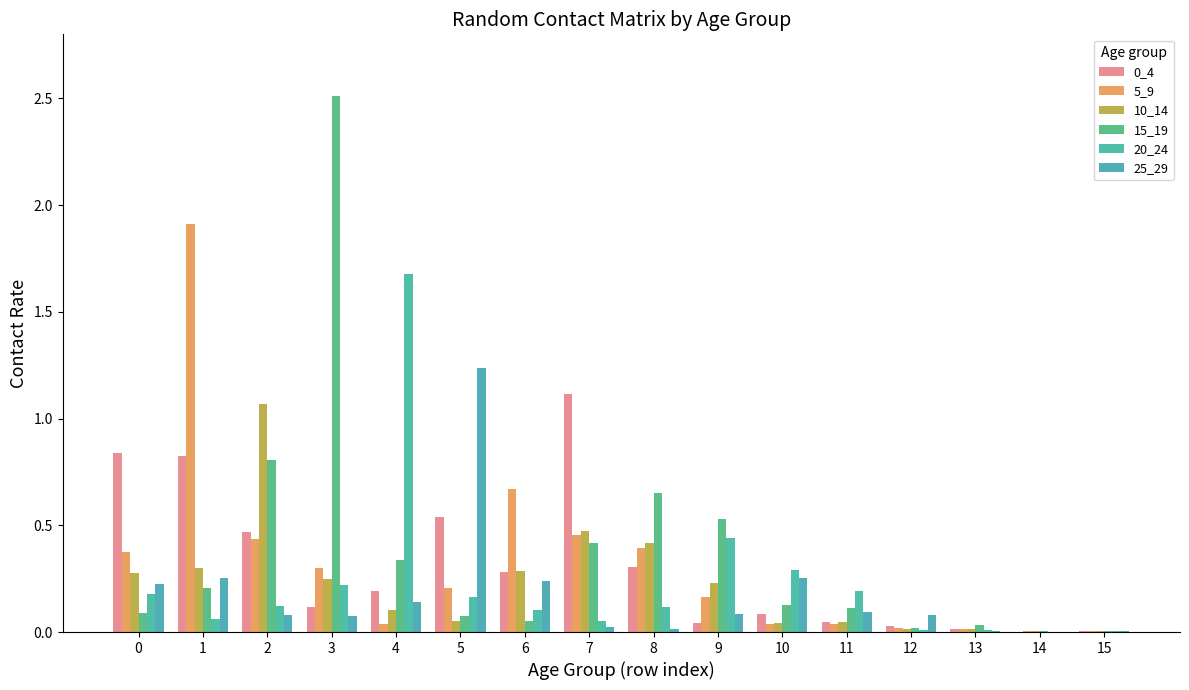

Where is 15_19 nearest to the value 1?

2